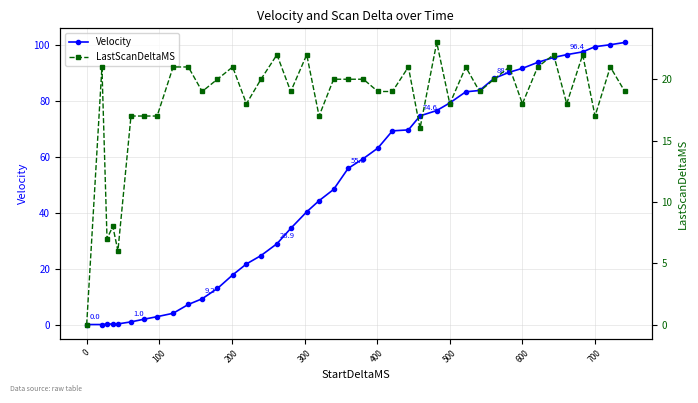

What is the difference between the maximum and second lowest values in the Velocity series?

100.8